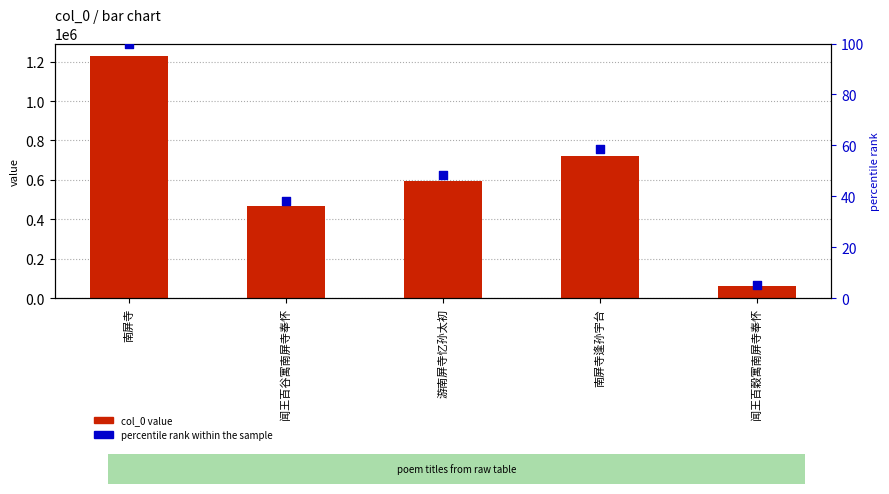

Which series contains the highest Y value?

col_0 value